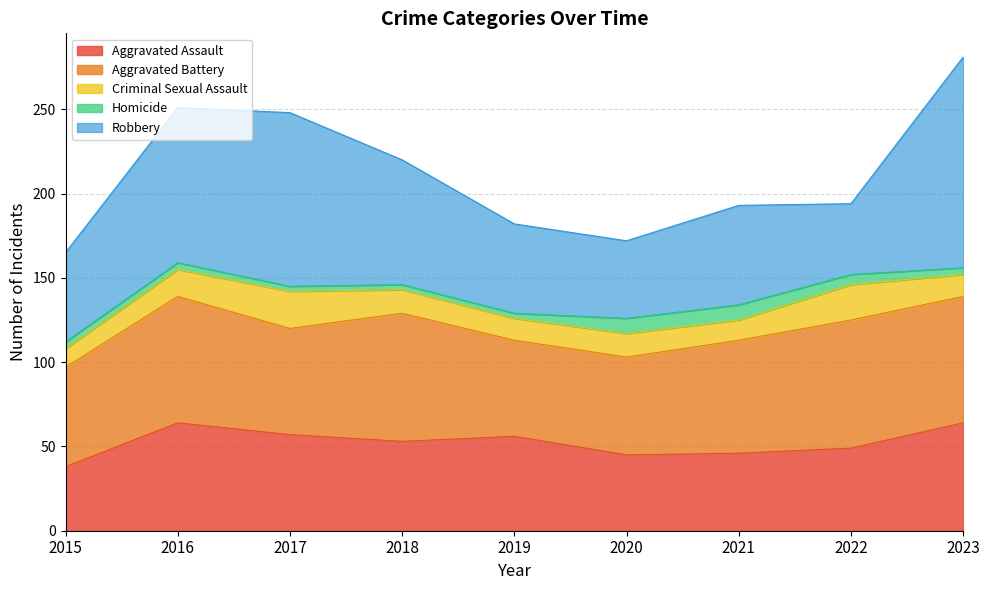

What is the approximate value of Aggravated Assault at 2015?

38